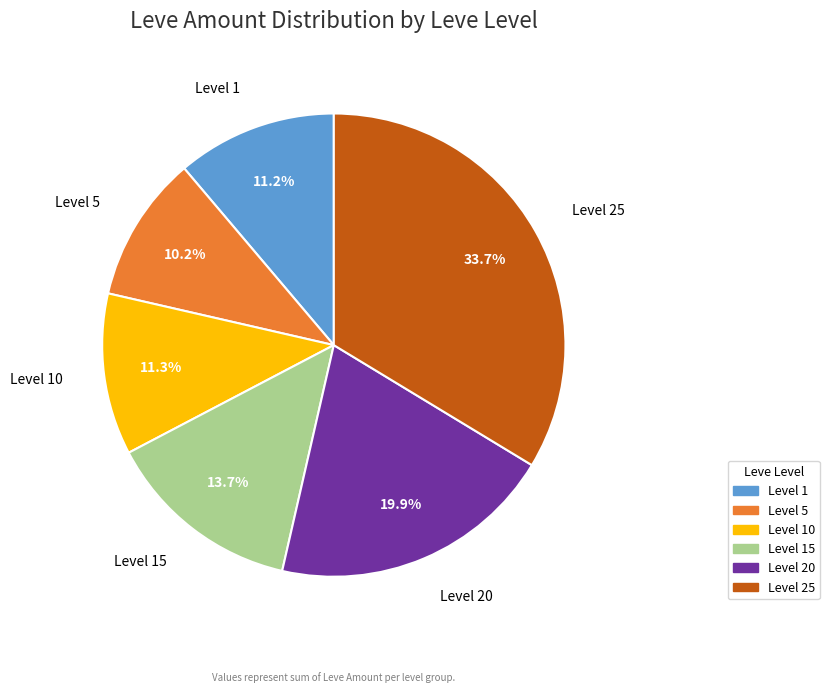

How many slices are in this pie chart?

6